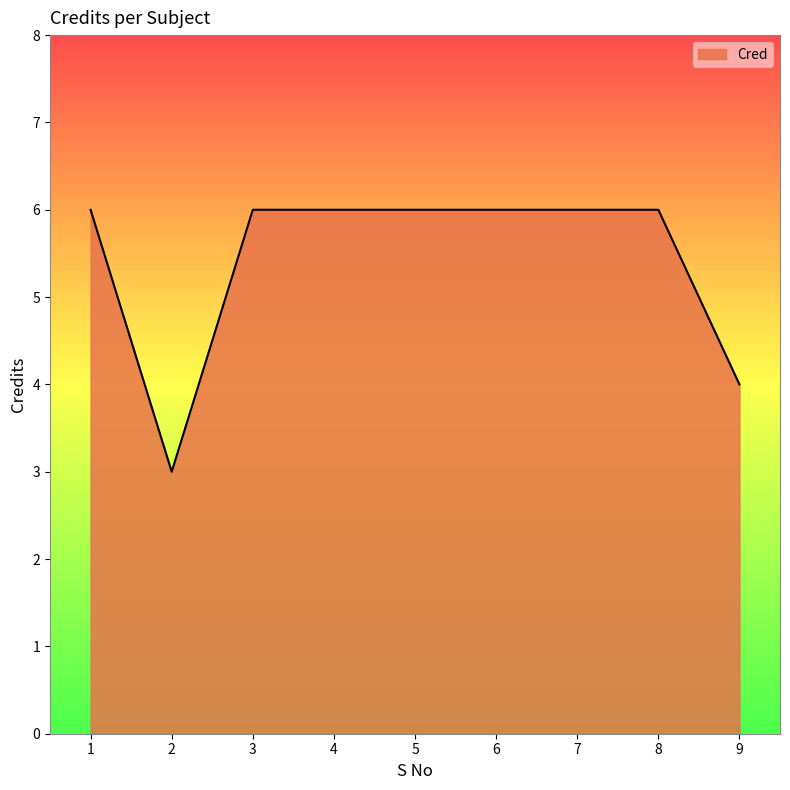

The value at 4 is 11. True or false?

False